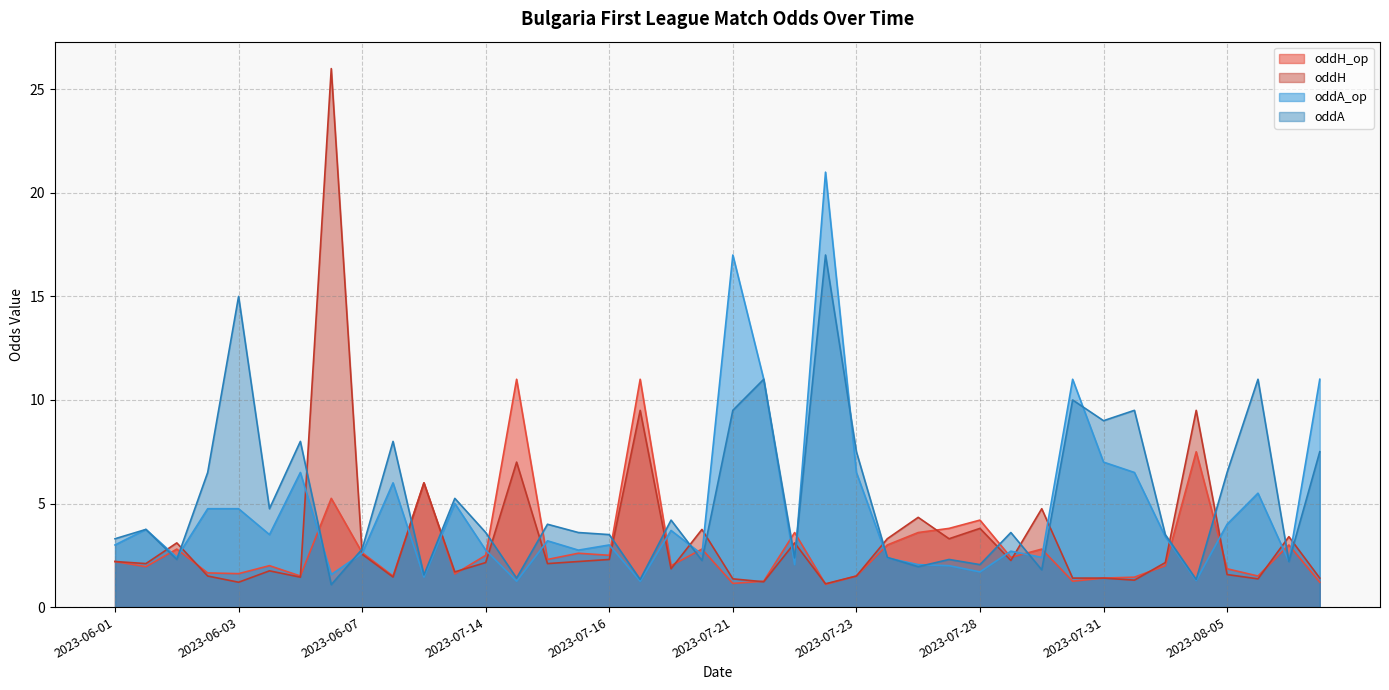

True or false: oddA_op and oddA intersect in this chart.

True